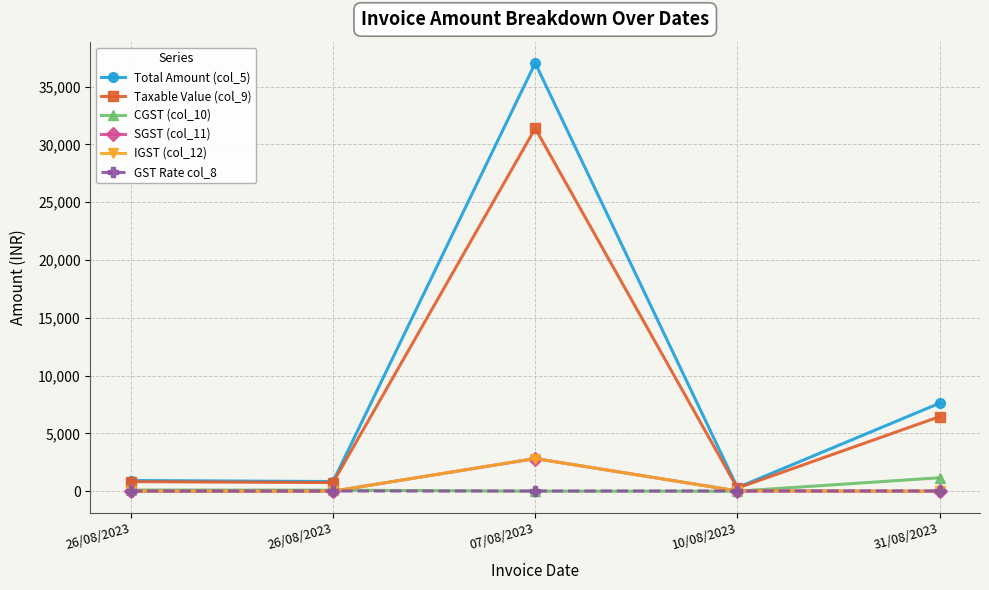

Does the chart have visible grid lines?

Yes